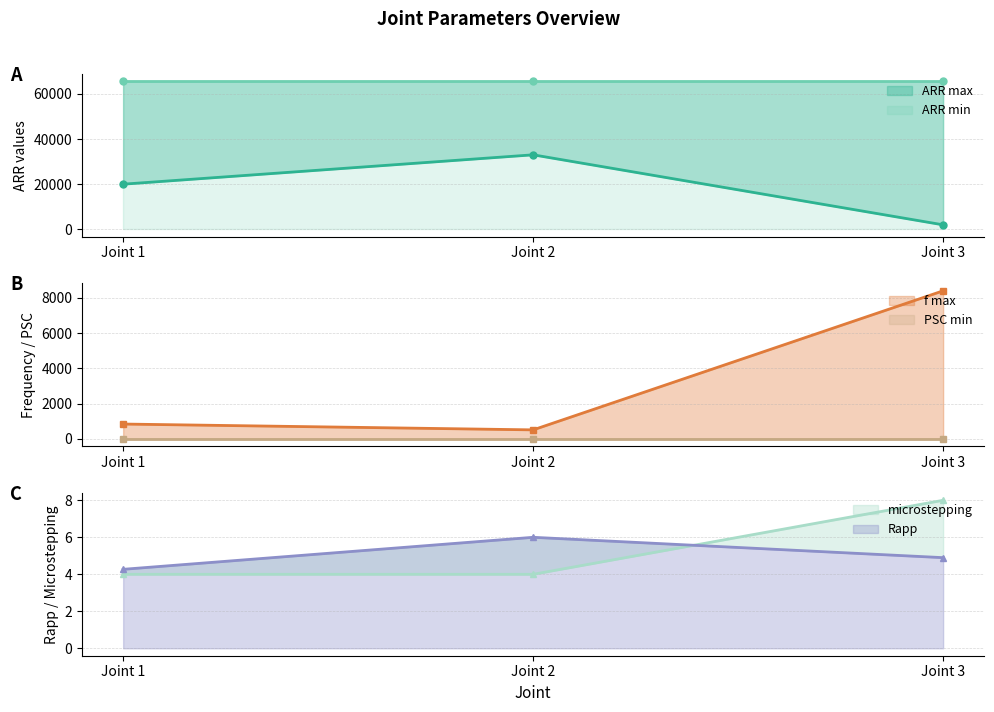

Rank the categories by f max value from lowest to highest.

Joint 2, Joint 1, Joint 3